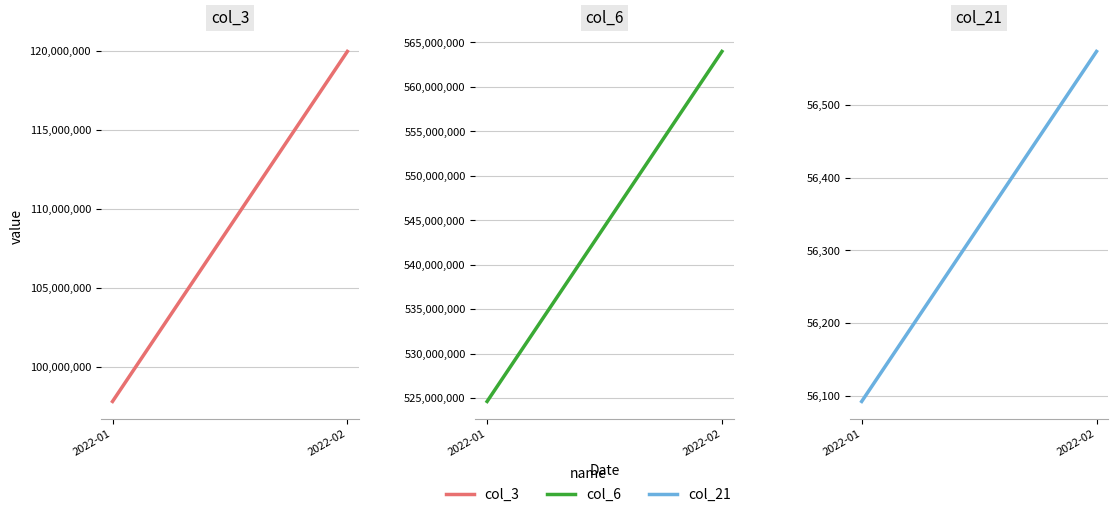

Is it true that col_21 equals 56573.4 at 2022-02?

True